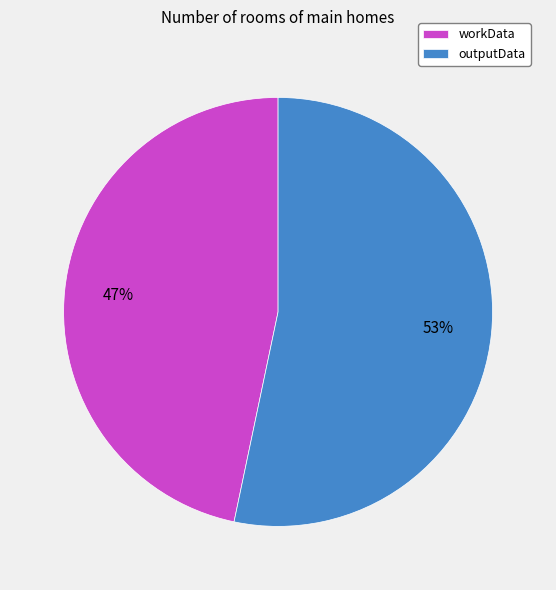

Rank the categories by value from highest to lowest.

outputData, workData